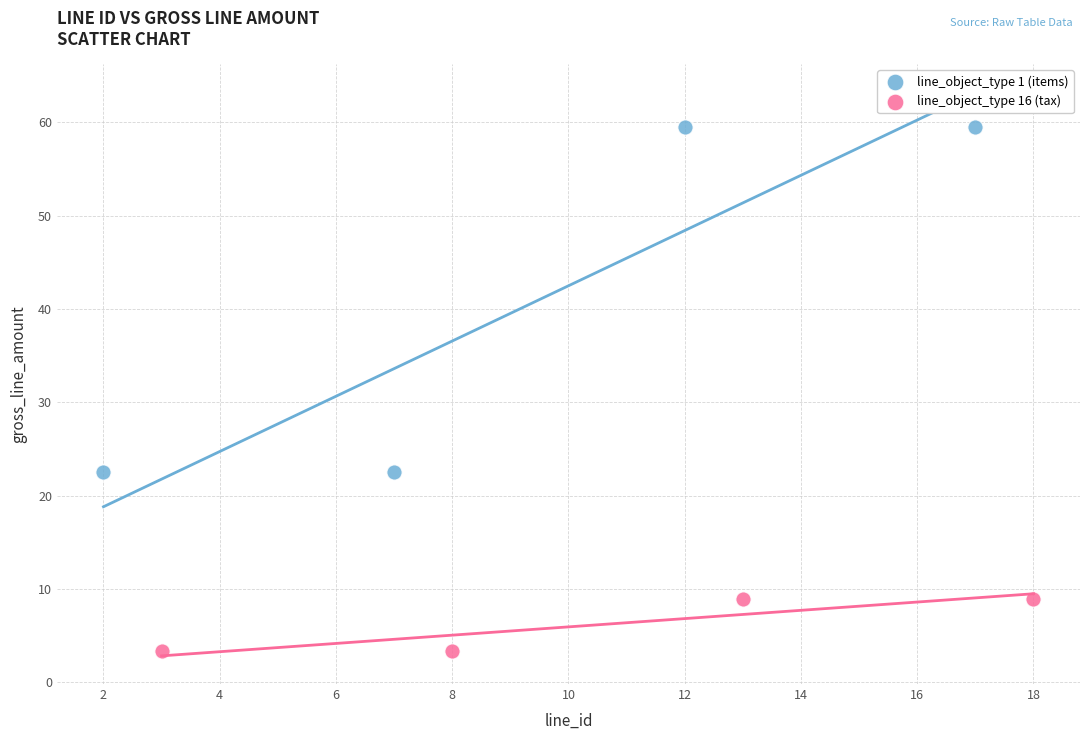

Which series contains the lowest Y value?

line_object_type 16 (tax)